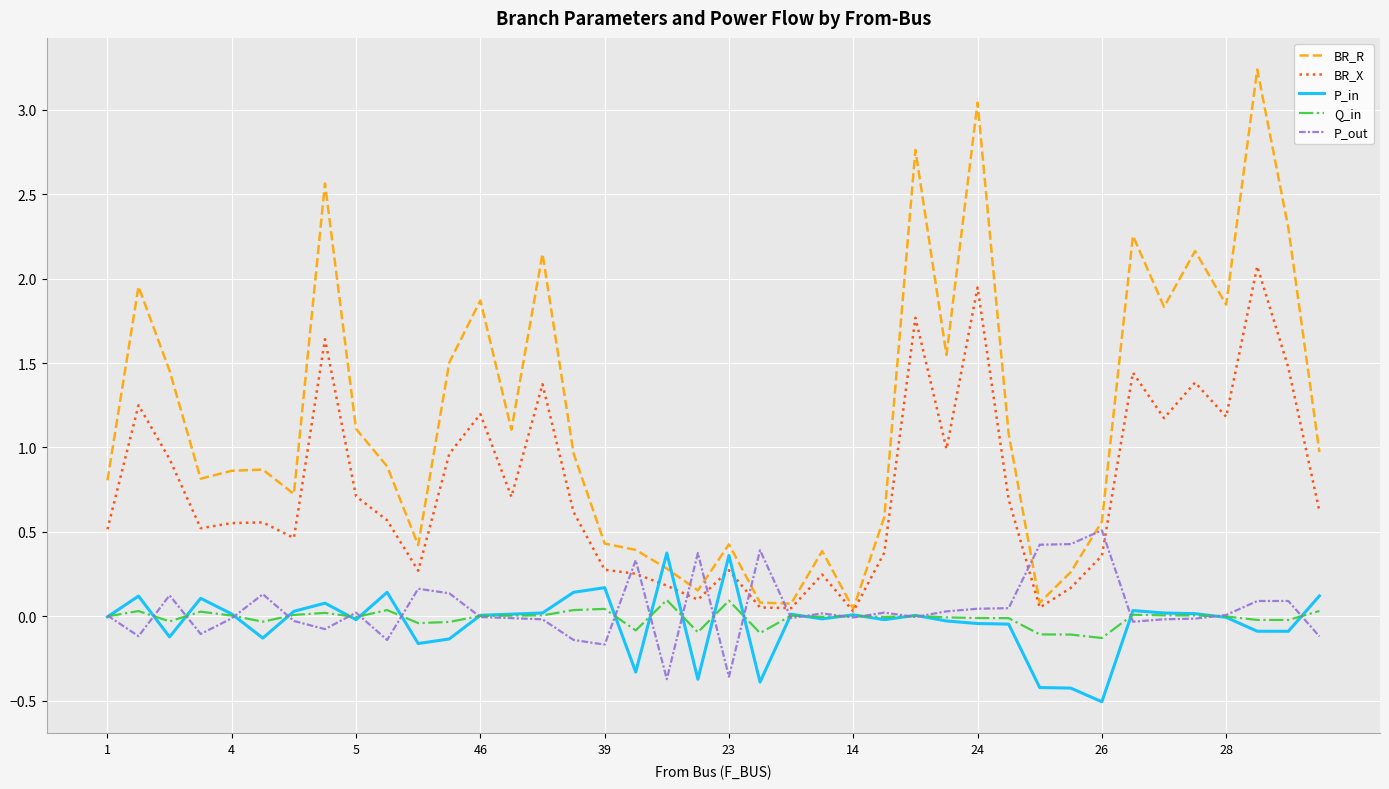

What is the smallest value displayed?

-0.5